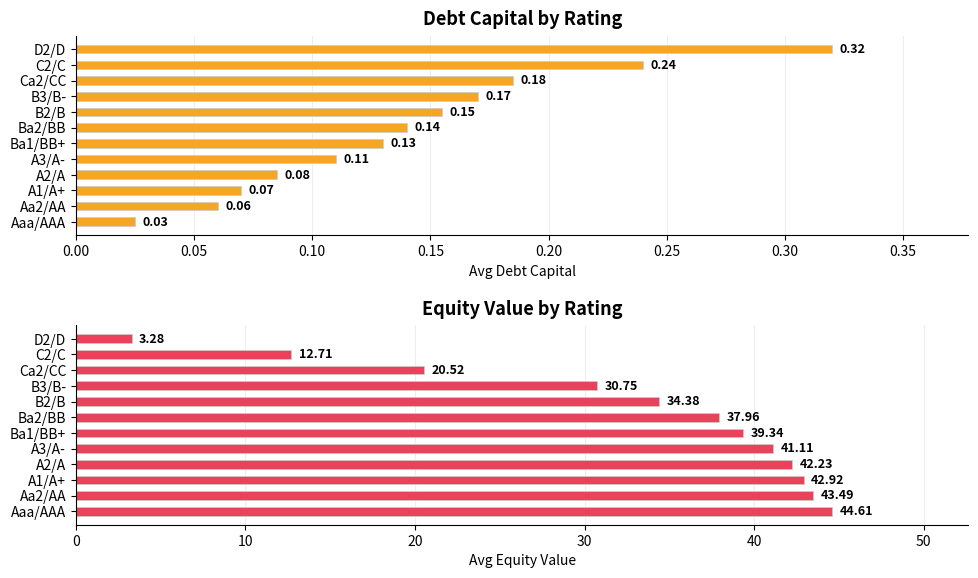

What are all the series names shown in the legend?

debt_capital, equity_value